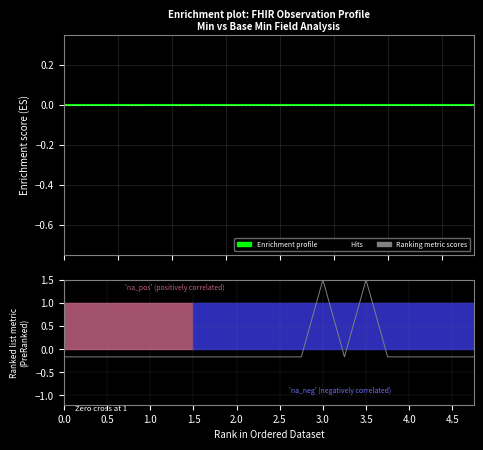

True or false: Ranking metric scores and Enrichment profile cross at least once.

True